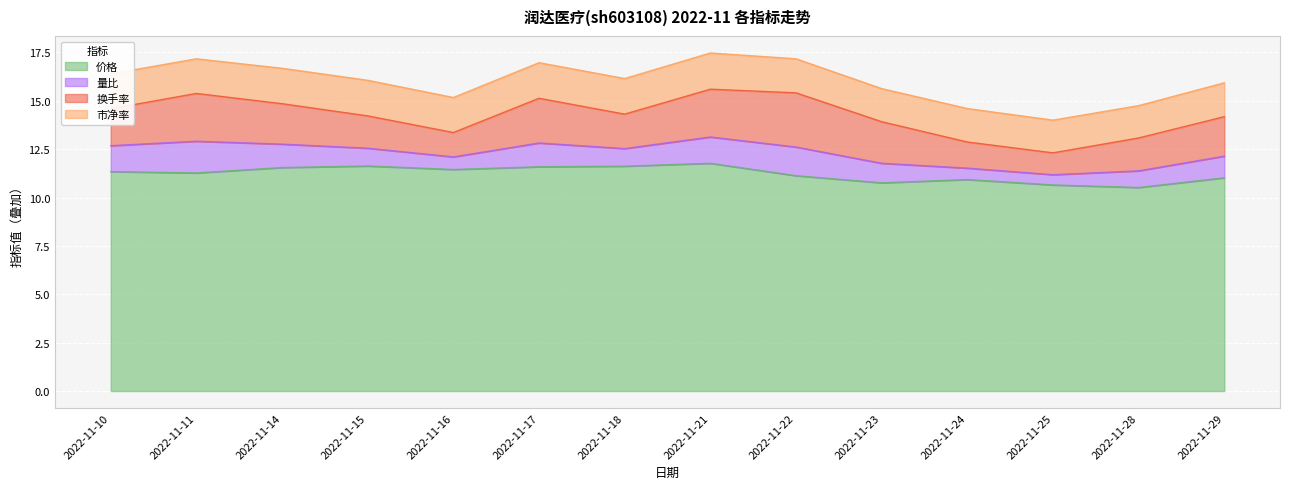

What is the approximate value of 价格 at 2022-11-11?

11.3